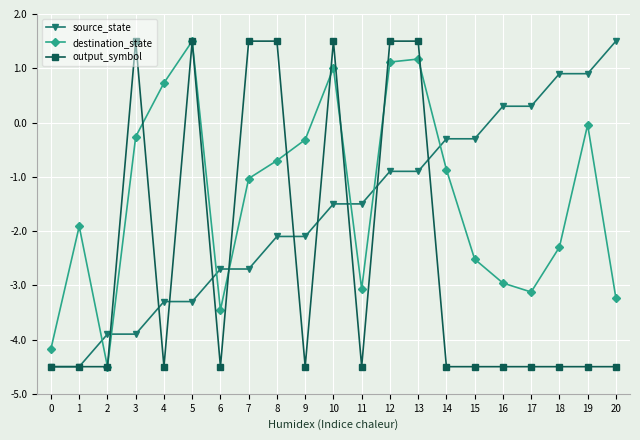

At which label does source_state reach its peak?

20